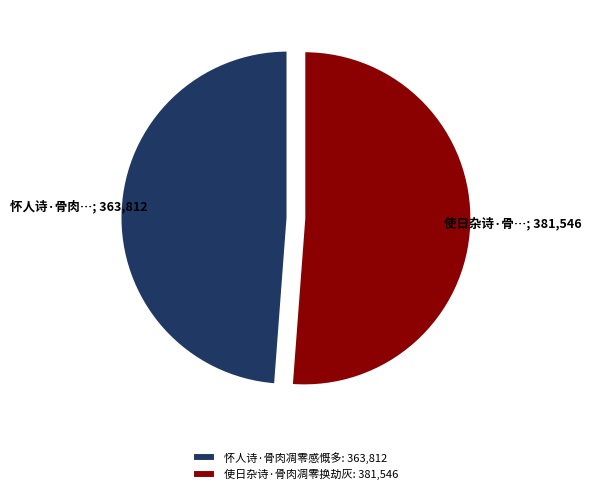

Is it true that 使日杂诗·骨肉凋零换劫灰: 381,546 is 51% of the pie?

True